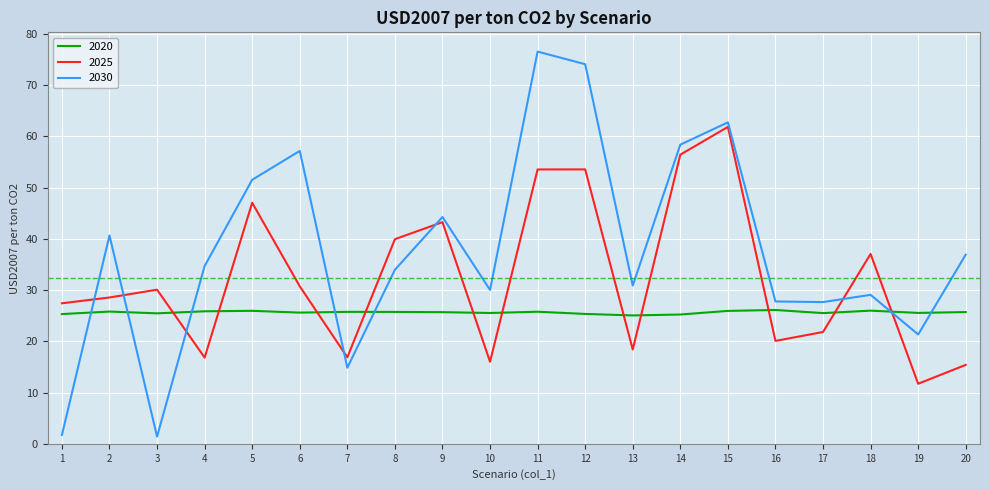

What is the average value of the 2020 series?

25.6